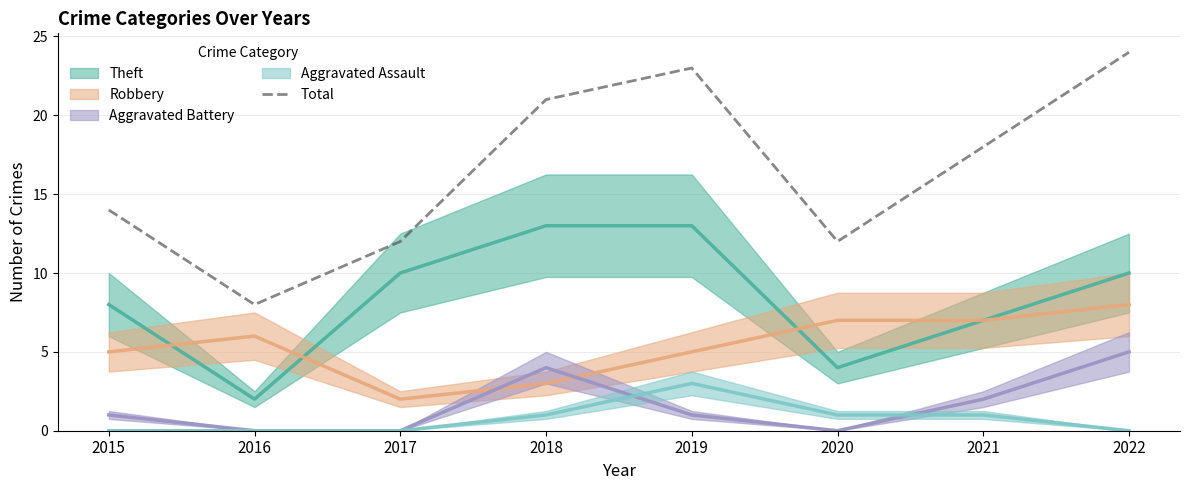

At which category does the data reach its first local peak?

2019